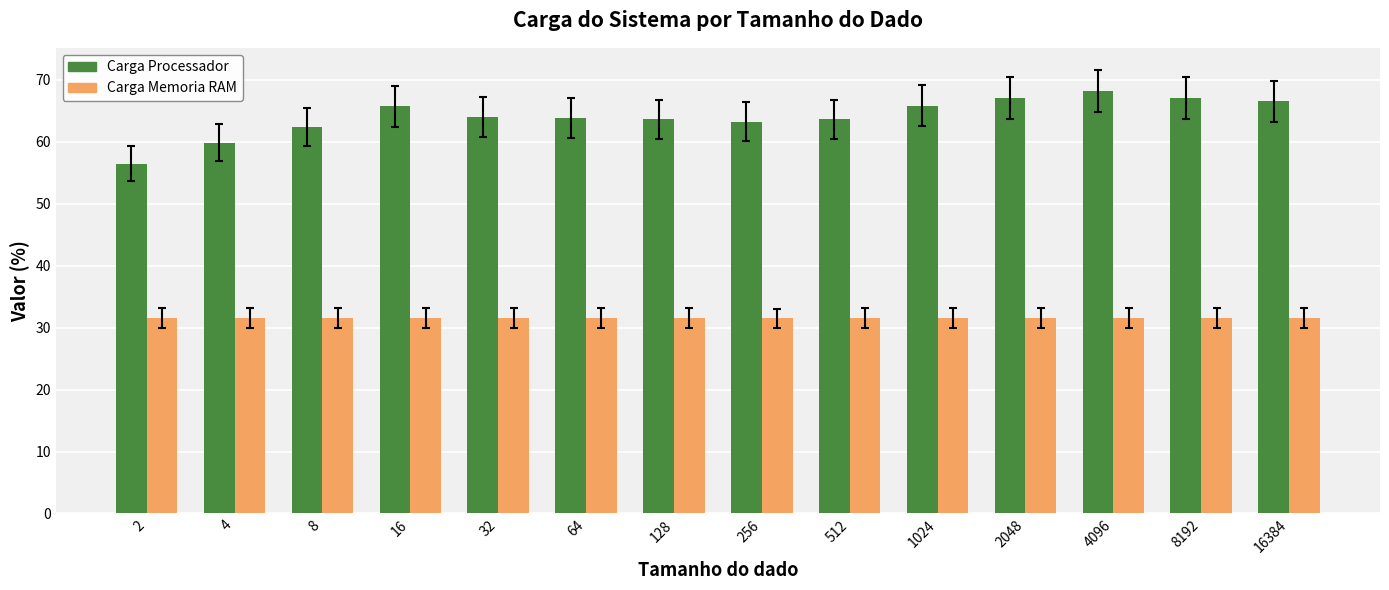

How many groups of bars are there?

14